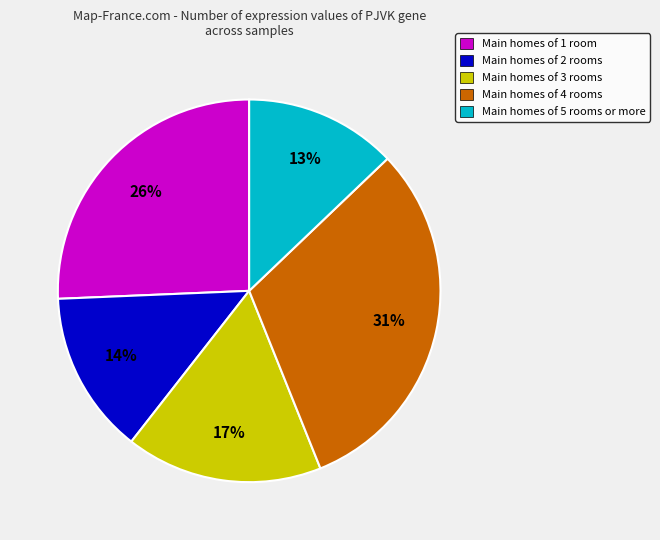

To the nearest percent, what is the combined percentage of Main homes of 4 rooms and Main homes of 5 rooms or more?

44%